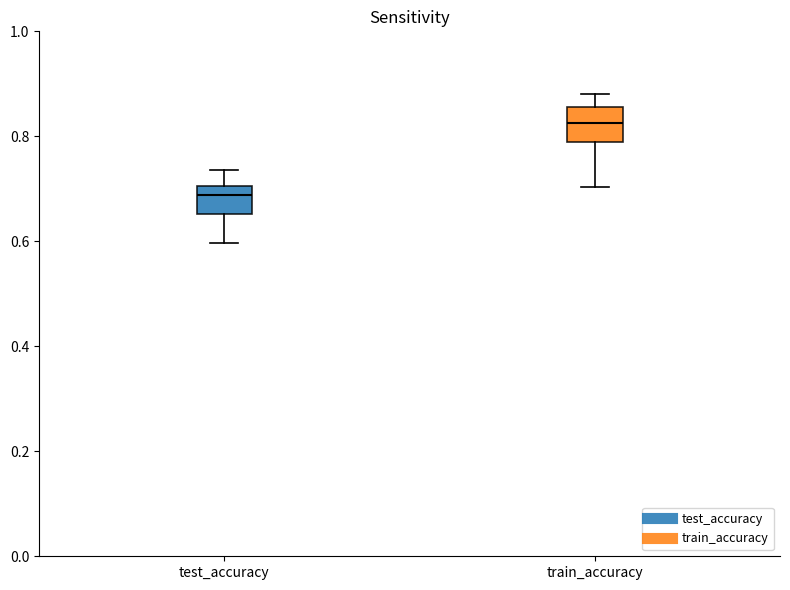

Reading left to right, read every box against the y-axis: the position of its median line, the range the box covers, and the ends of its whiskers. The values are not printed on the chart, so give them approximately, as read against the axis.

test_accuracy: median 0.68, box 0.66 to 0.70, whiskers 0.60 to 0.74
train_accuracy: median 0.82, box 0.78 to 0.86, whiskers 0.70 to 0.88